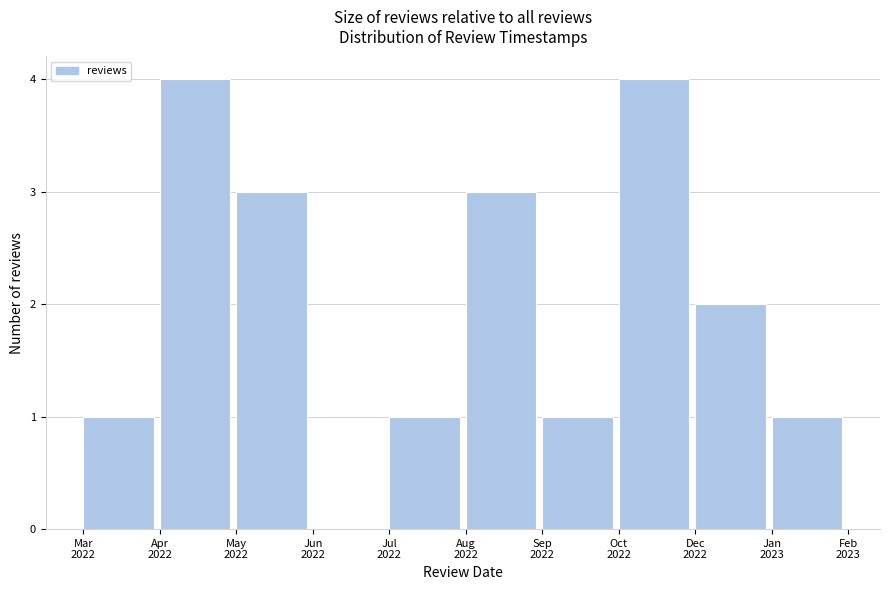

What is the greatest value displayed?

4